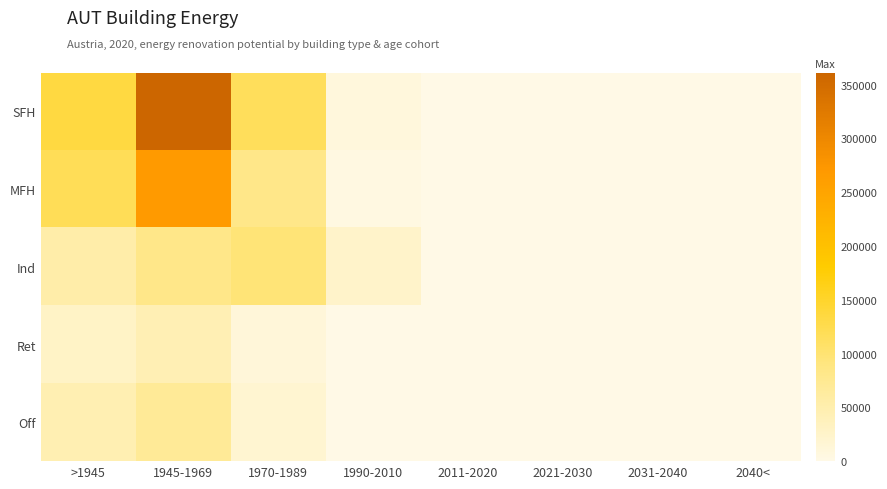

At >1945, list the series in order from largest to smallest.

SFH, MFH, Ind, Off, Ret